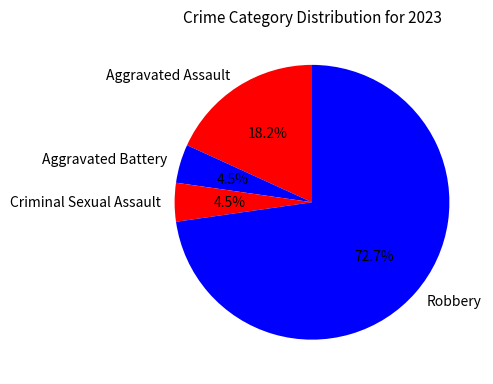

Is there any slice that represents more than half of the pie?

Yes